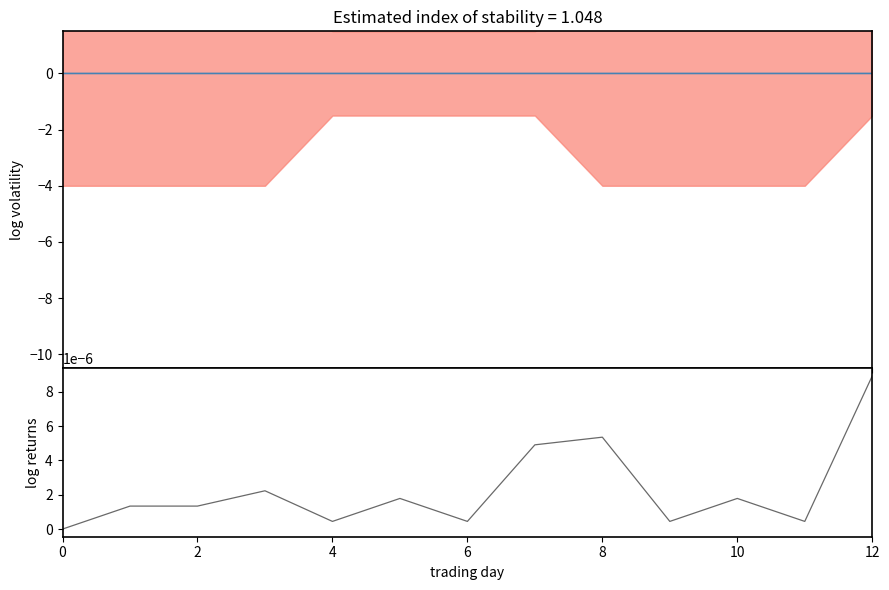

How many lines are shown in the chart?

2